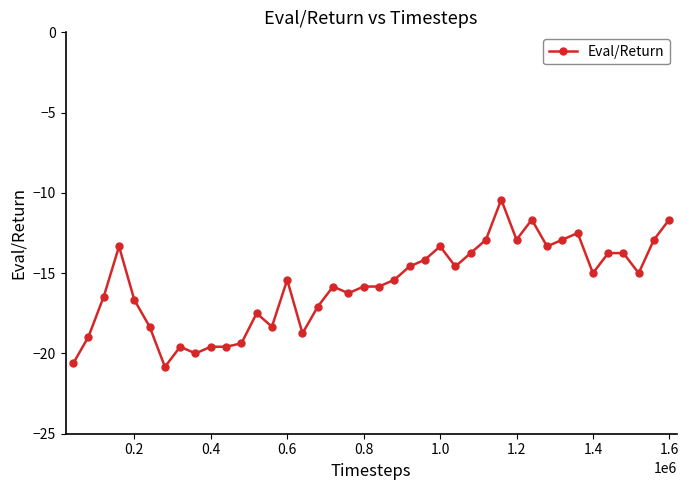

What is the maximum value shown in the chart?

-10.4